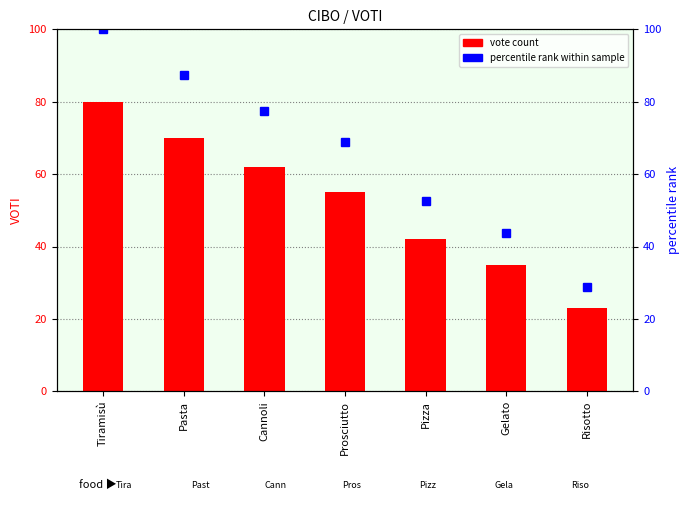

List the series in order of their peak value, lowest first.

vote count, percentile rank within sample